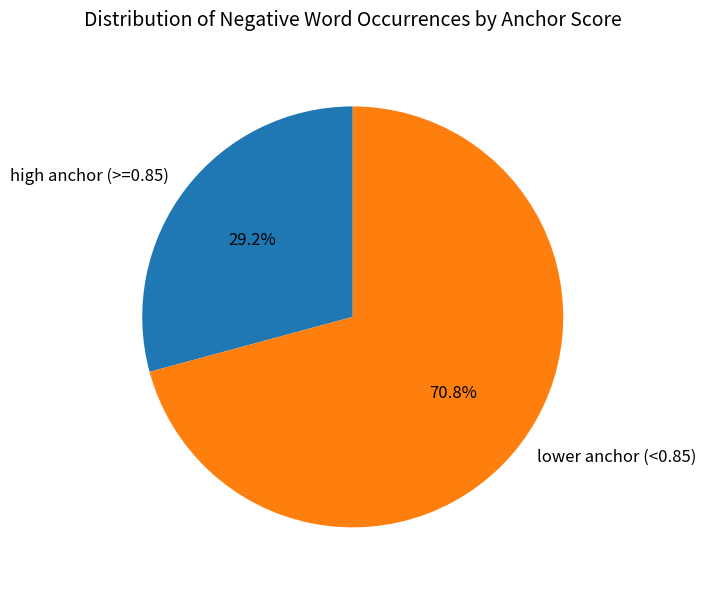

What percentage is NOT represented by high anchor (>=0.85)?

70.8%